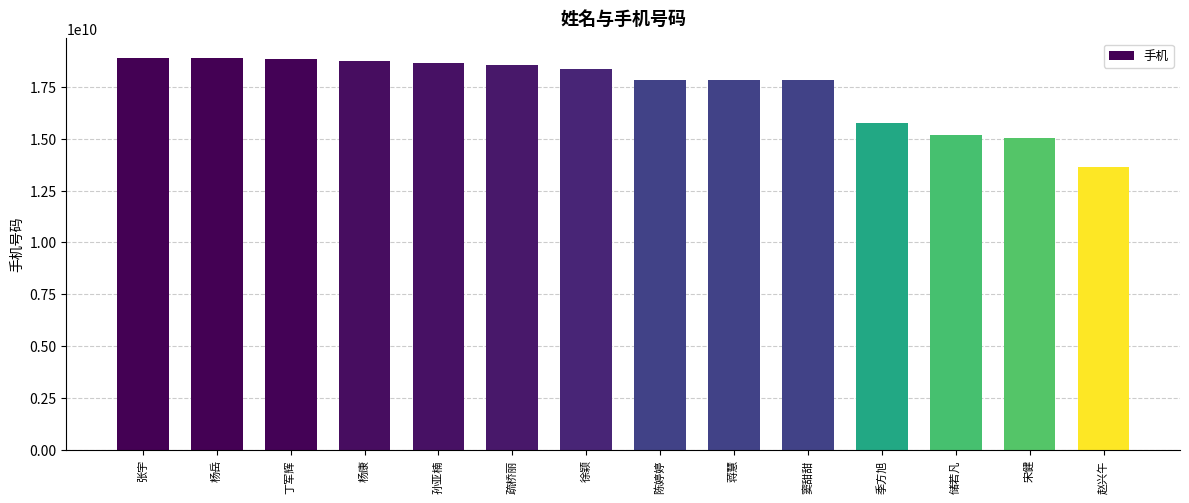

At which label is the value closest to 16275434876?

季方旭